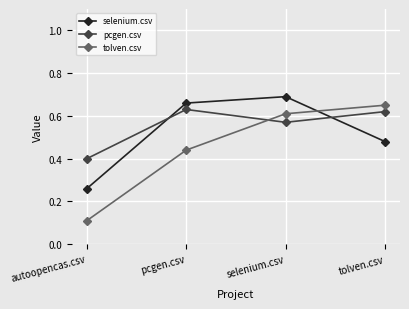

Which category has the highest value in the tolven.csv series?

tolven.csv